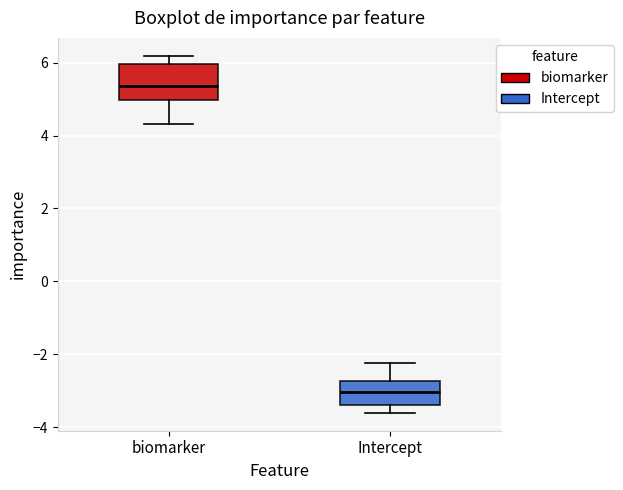

Reading left to right, transcribe this box plot: for each box, give where its median line is, the range the box spans, and where its two whiskers end, as read against the y-axis. The values are not printed on the chart, so give them approximately, as read against the axis.

biomarker: median 5.4, box 5.0 to 6.0, whiskers 4.4 to 6.2
Intercept: median -3.0, box -3.4 to -2.8, whiskers -3.6 to -2.2